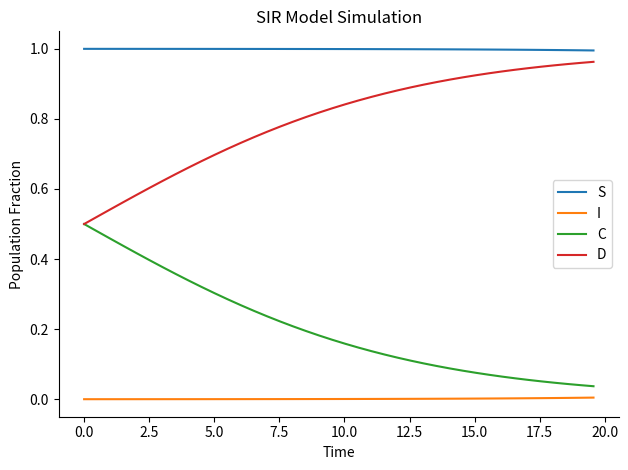

True or false: C and S intersect in this chart.

False